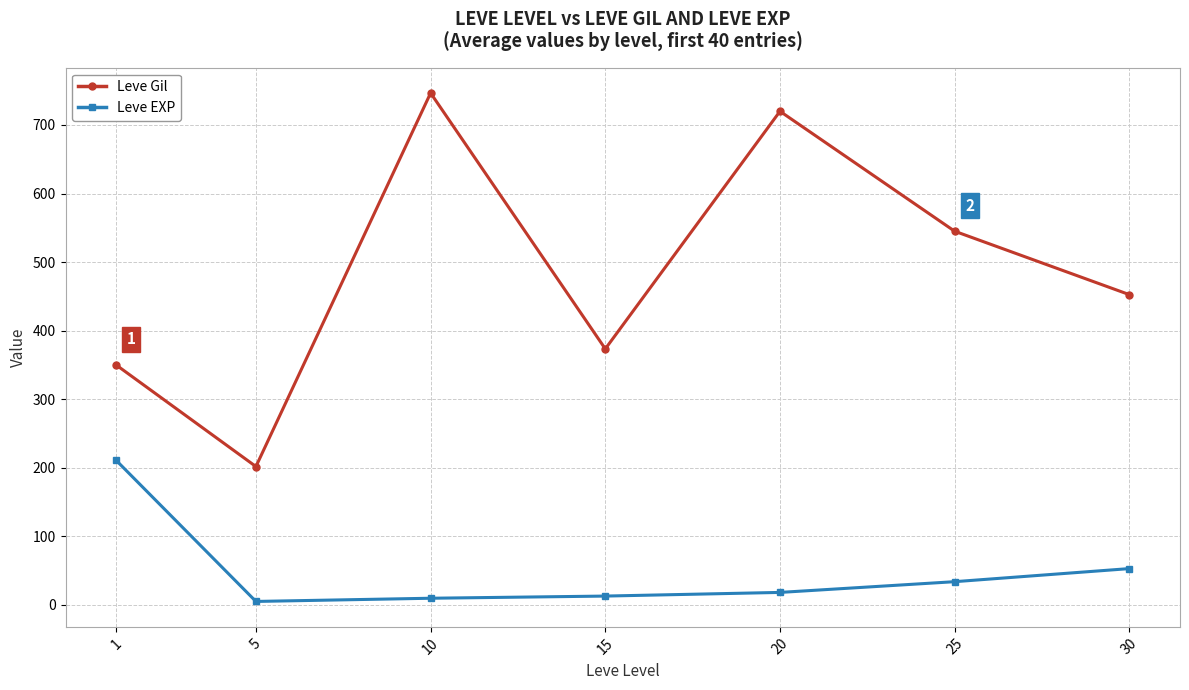

What is the difference between the second highest and minimum values in the Leve EXP series?

47.9